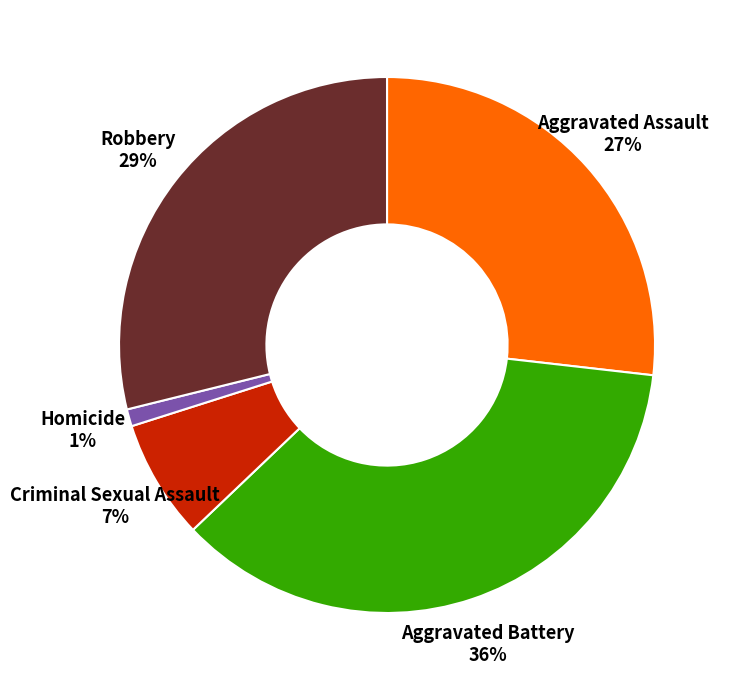

What is the largest slice in the pie chart?

Aggravated Battery